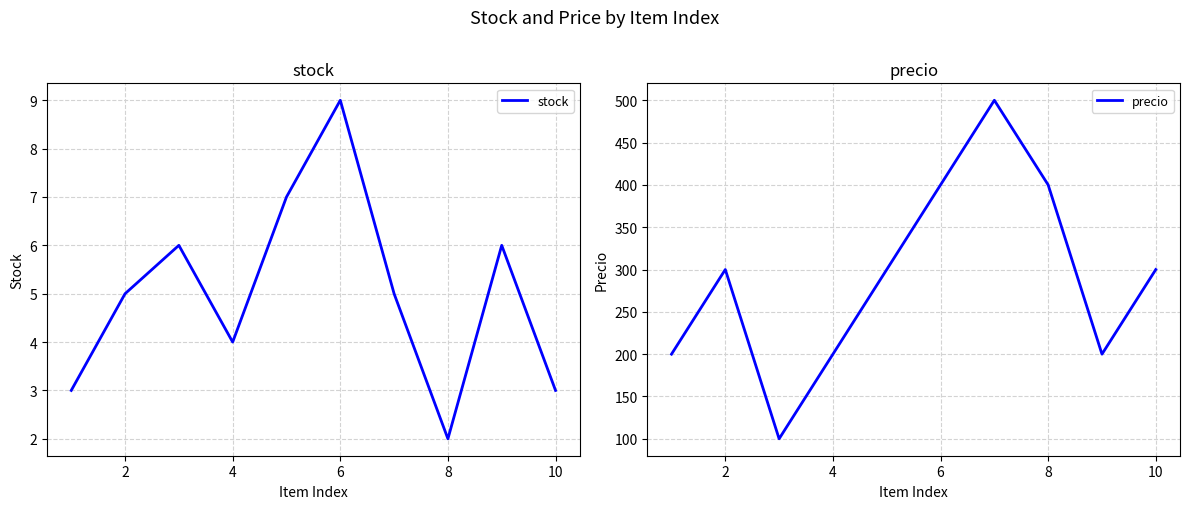

Which category has the lowest value in the stock series?

8